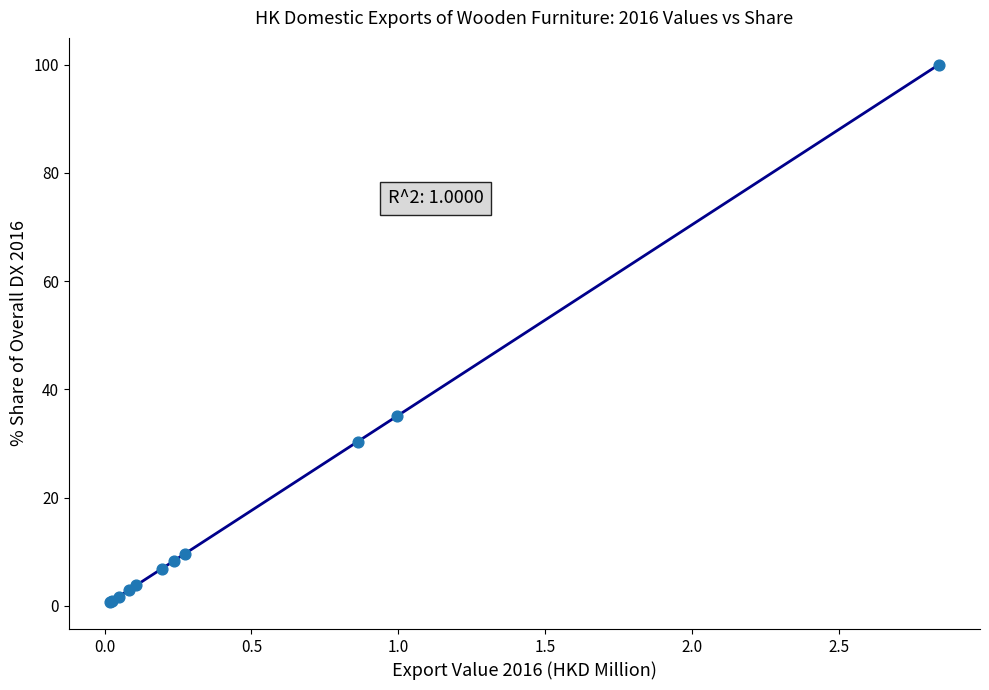

What Y value in the scatter plot is closest to 50?

35.0